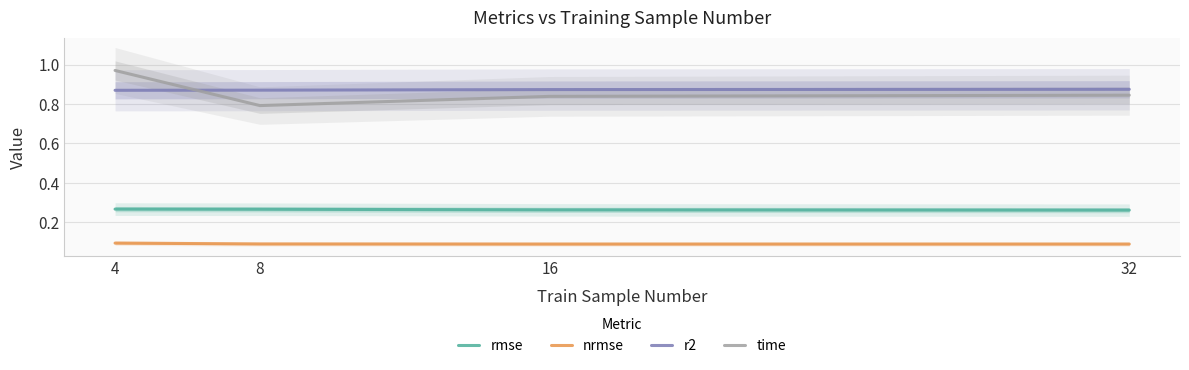

At which label does r2 reach its minimum?

4